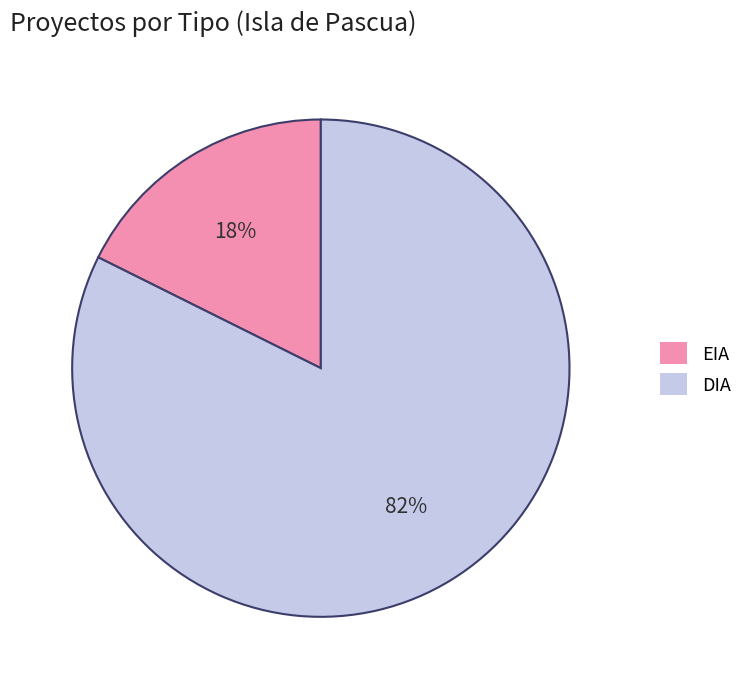

What is the smallest slice in the pie chart?

EIA